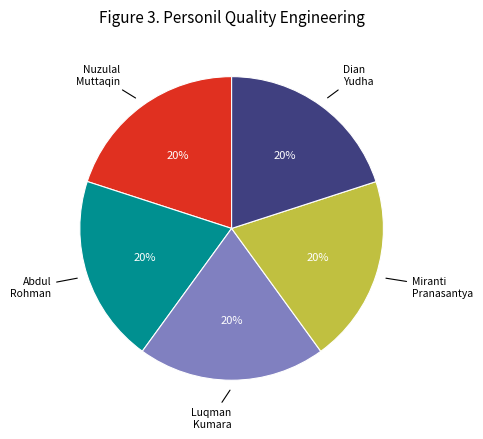

Does any single category account for the majority?

No